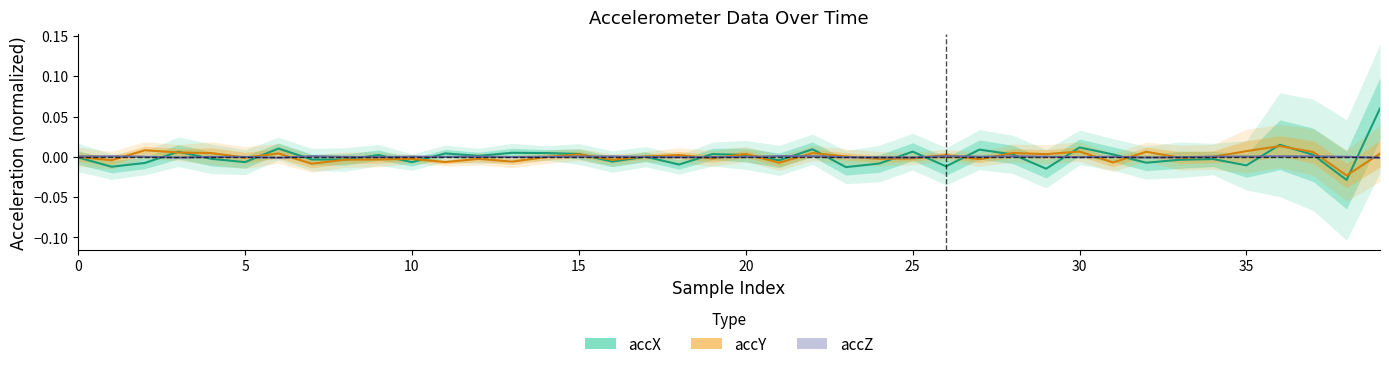

True or false: accY and accZ intersect in this chart.

True